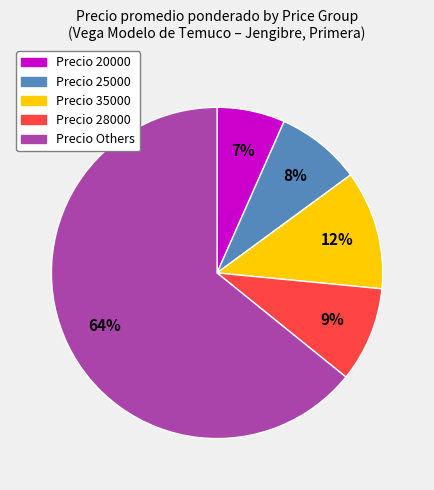

To the nearest percent, what is the average slice percentage?

20%